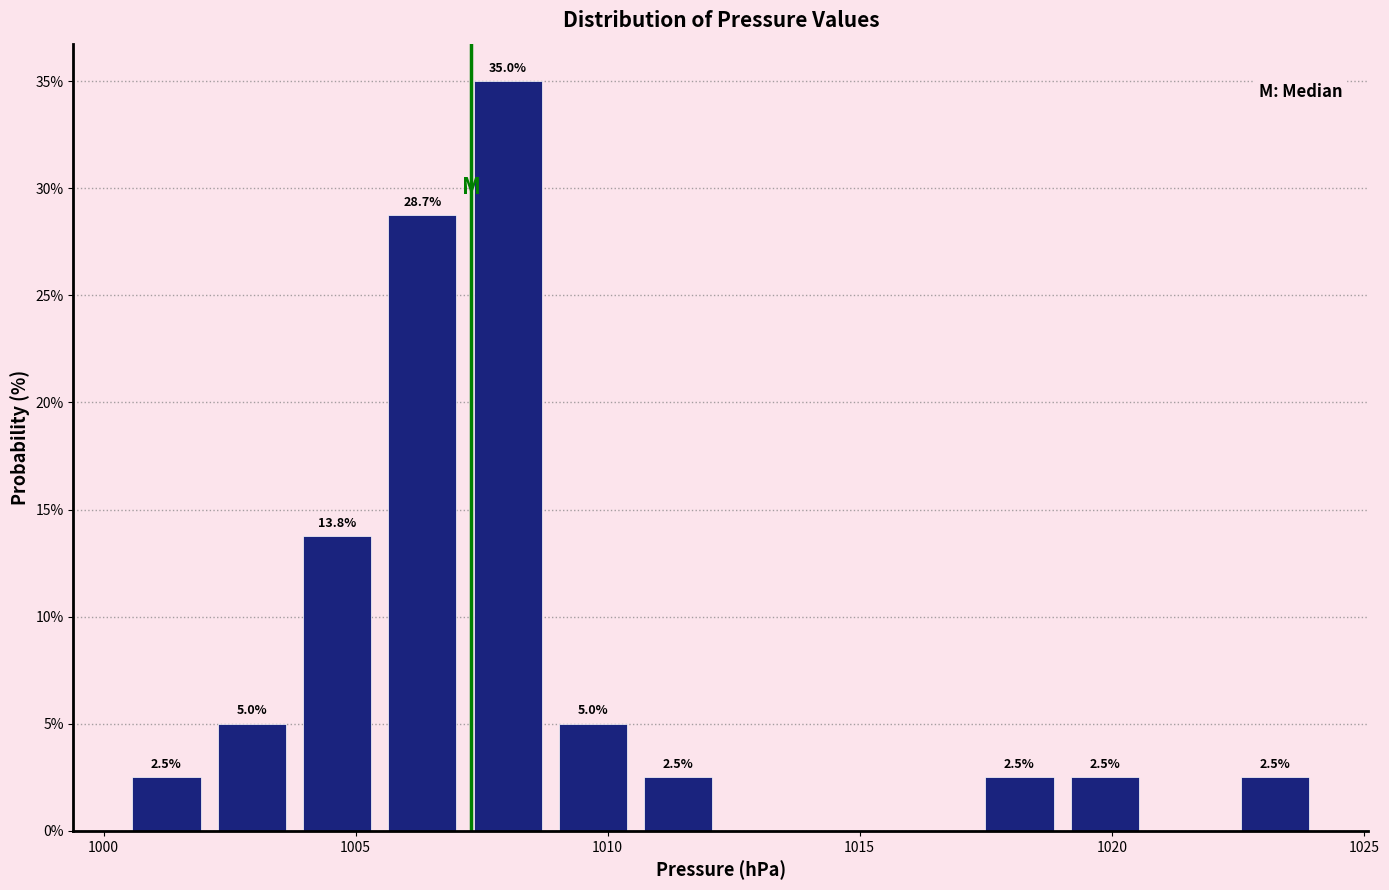

Read against the x-axis, roughly where is the centre of the tallest bar?

1008.0